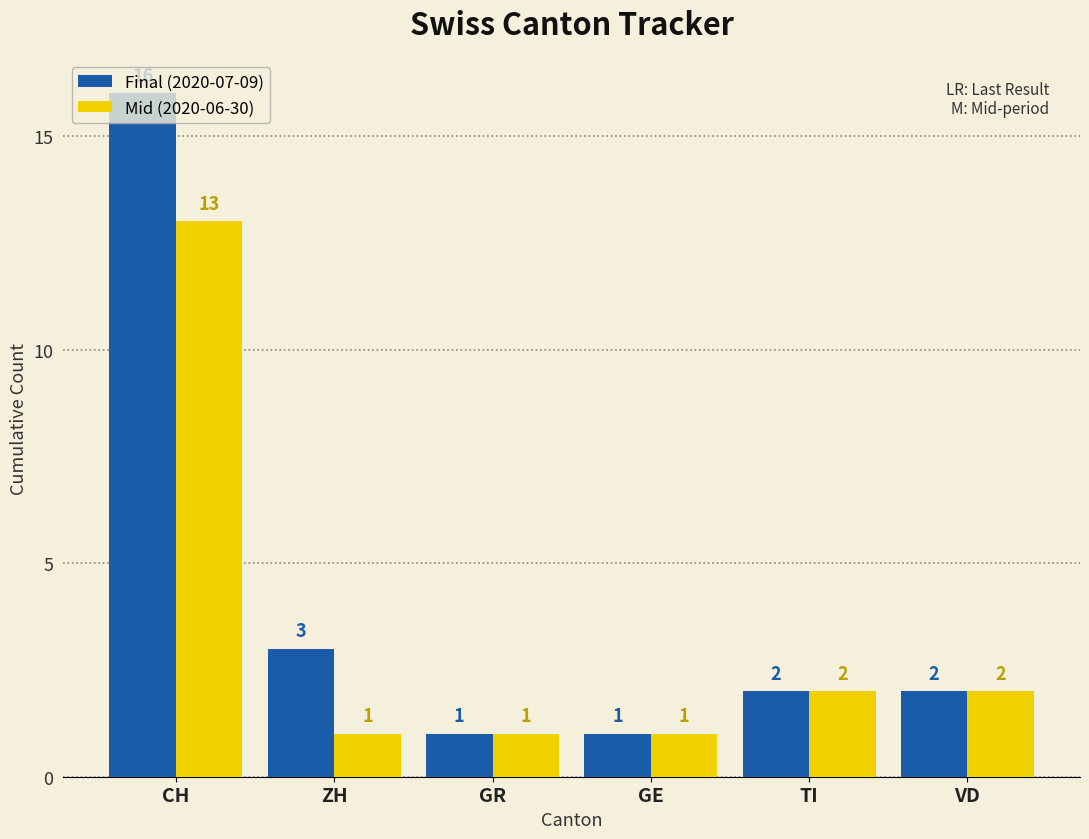

Which series has the largest total across all categories?

Final (2020-07-09)